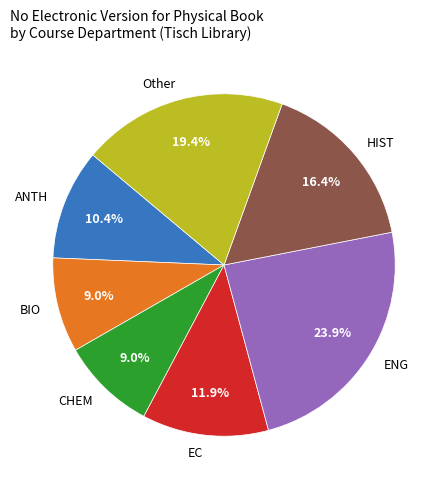

To the nearest percent, what is the combined percentage of HIST and ANTH?

27%